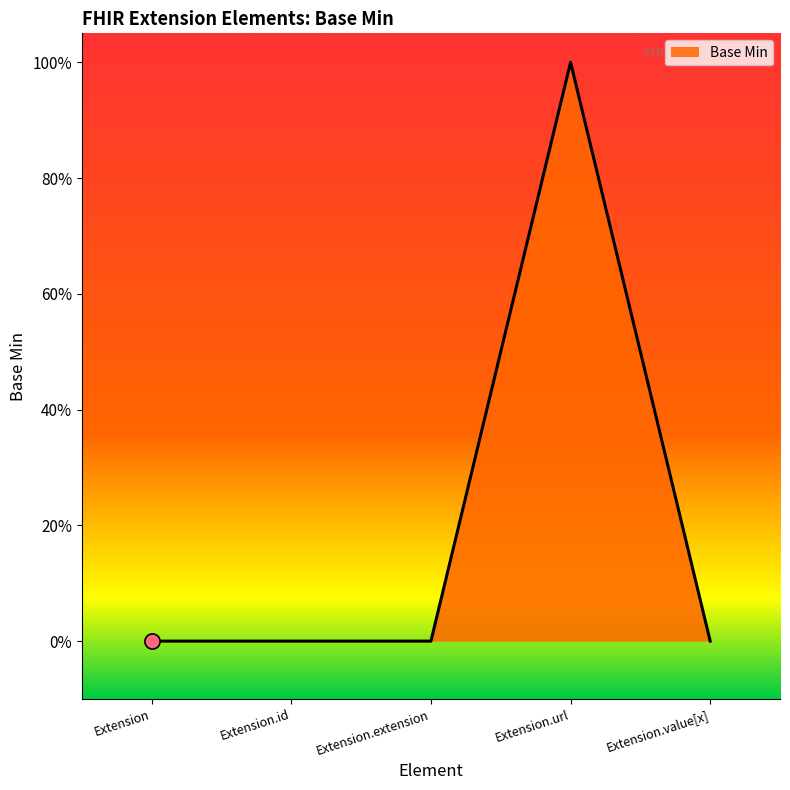

What is the change in value from Extension.url to Extension.value[x]?

-1